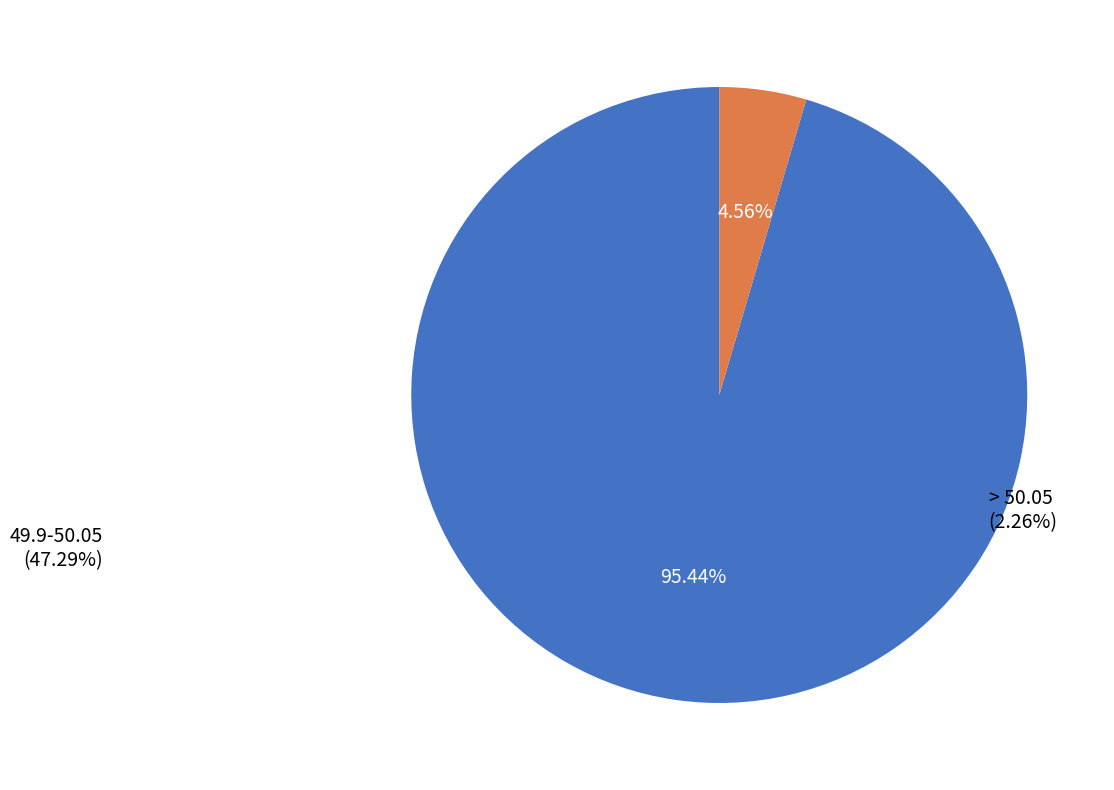

To the nearest percent, what portion does 49.9-50.05 represent?

95%